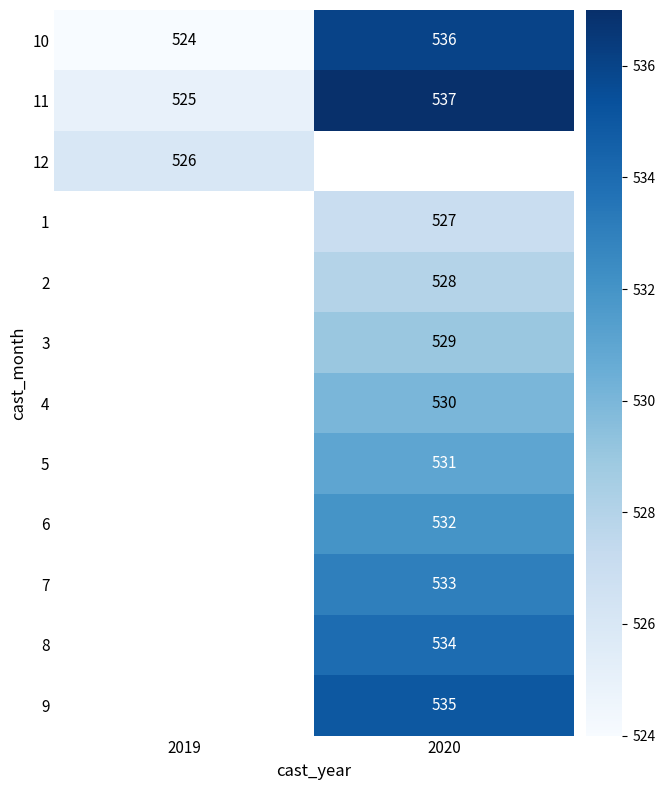

What is the sum of the 10 values at 2020 and 2019?

1060